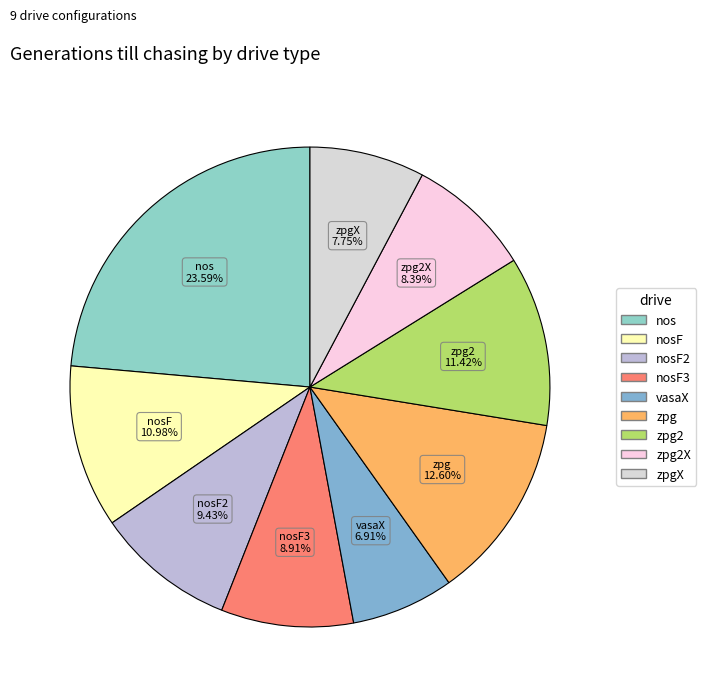

How many segments does this pie chart have?

9